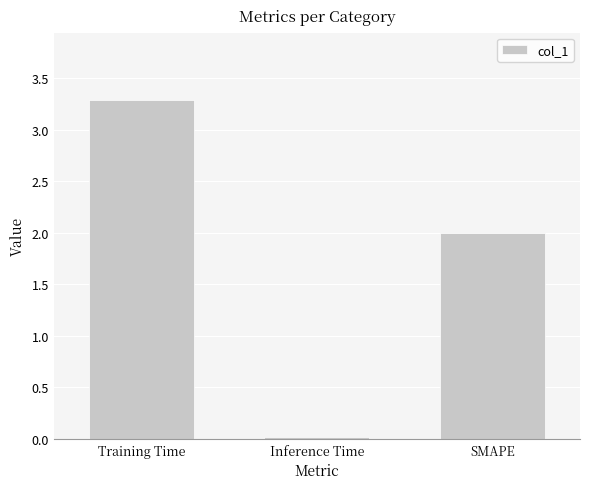

What is the change in value from Training Time to Inference Time?

-3.3